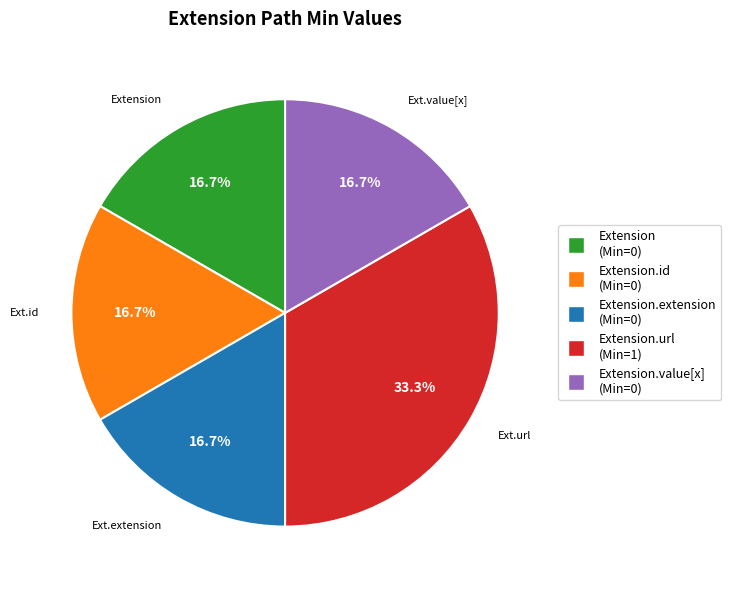

Is there a majority slice in this chart?

No